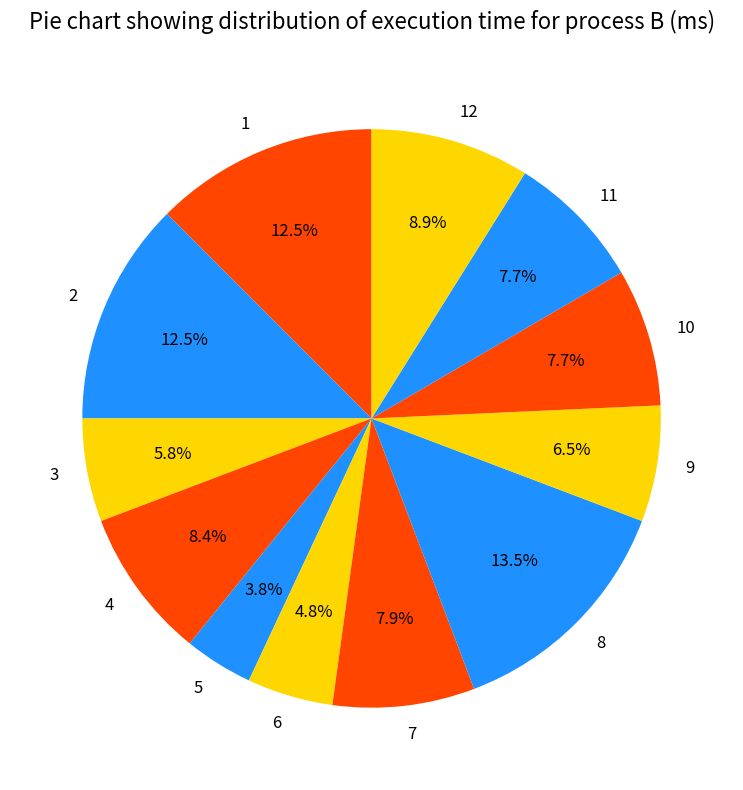

Between 4 and 11, which is larger?

4